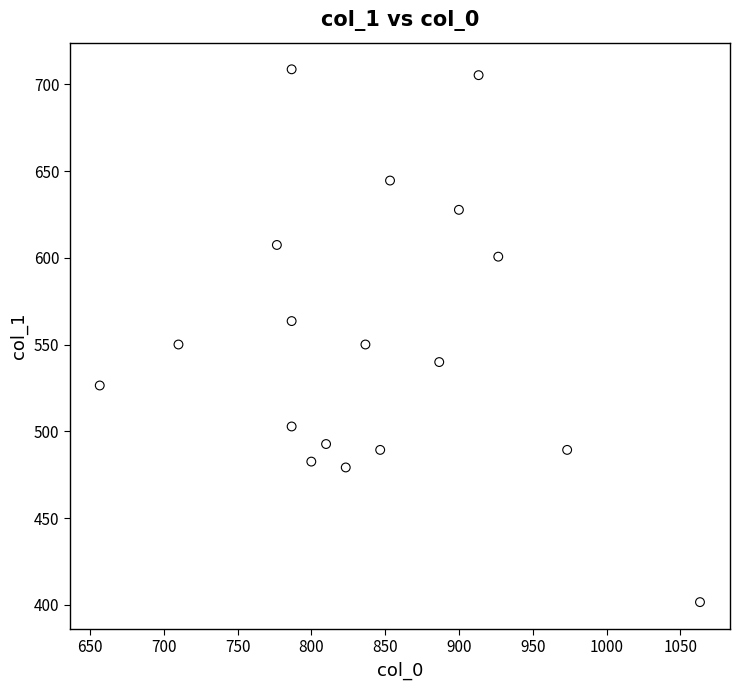

What is the range of Y values (max minus min)?

307.1